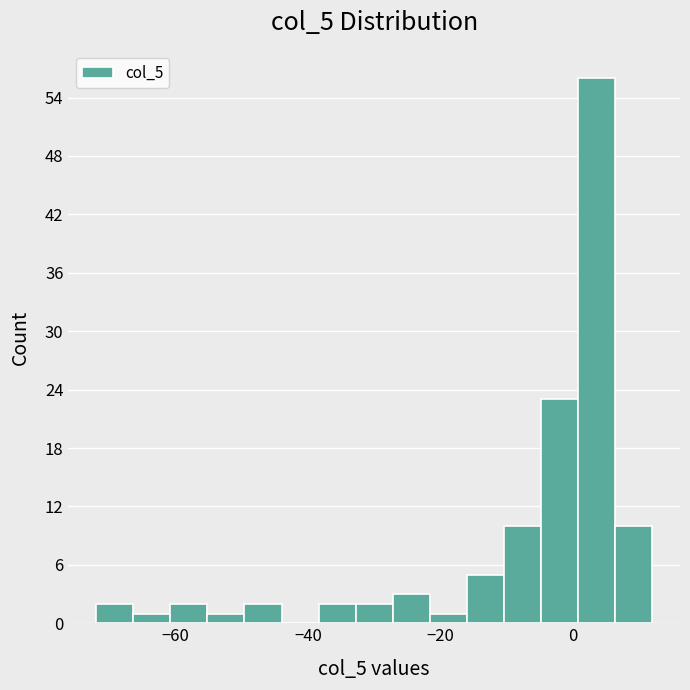

Read against the x-axis, roughly where is the centre of the tallest bar?

4